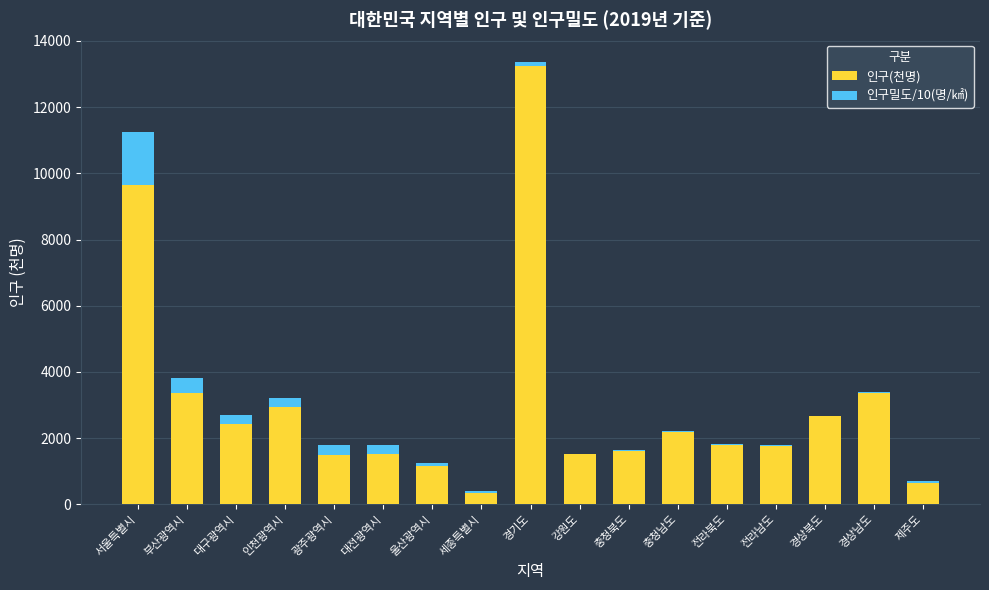

What is the sum of all 인구(천명) values?

51712.0